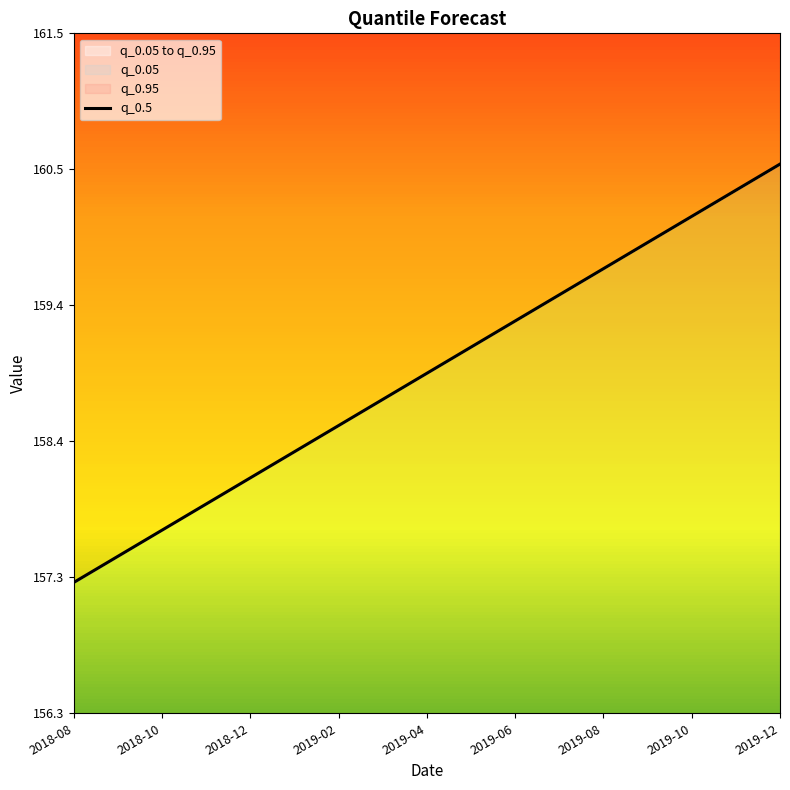

Between 2019-10 and 2019-12, which is larger?

2019-12